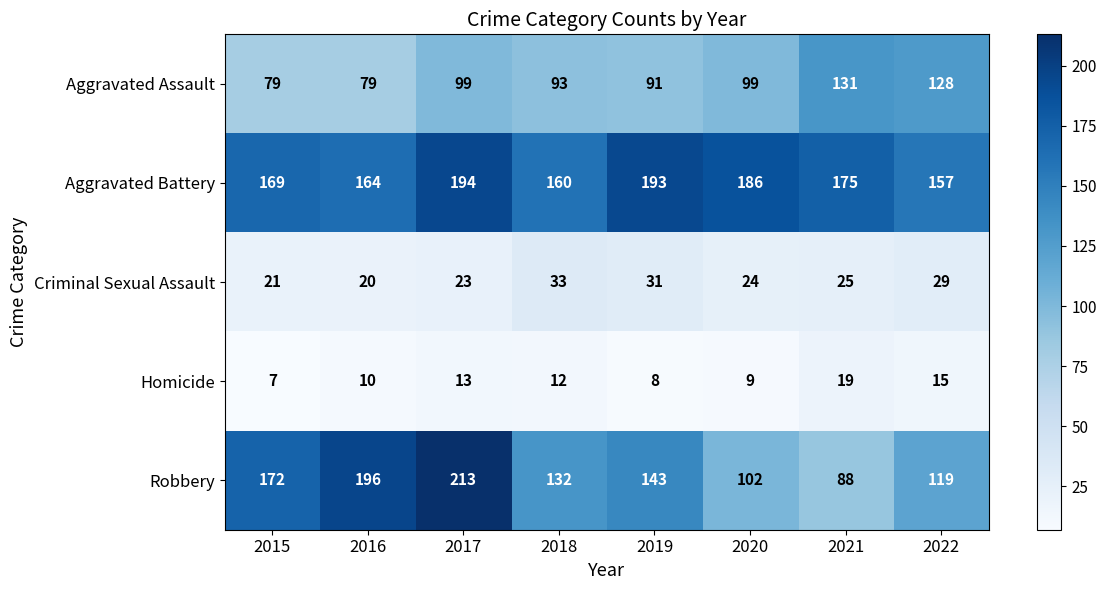

The Robbery series shows 102 at 2020. True or false?

True